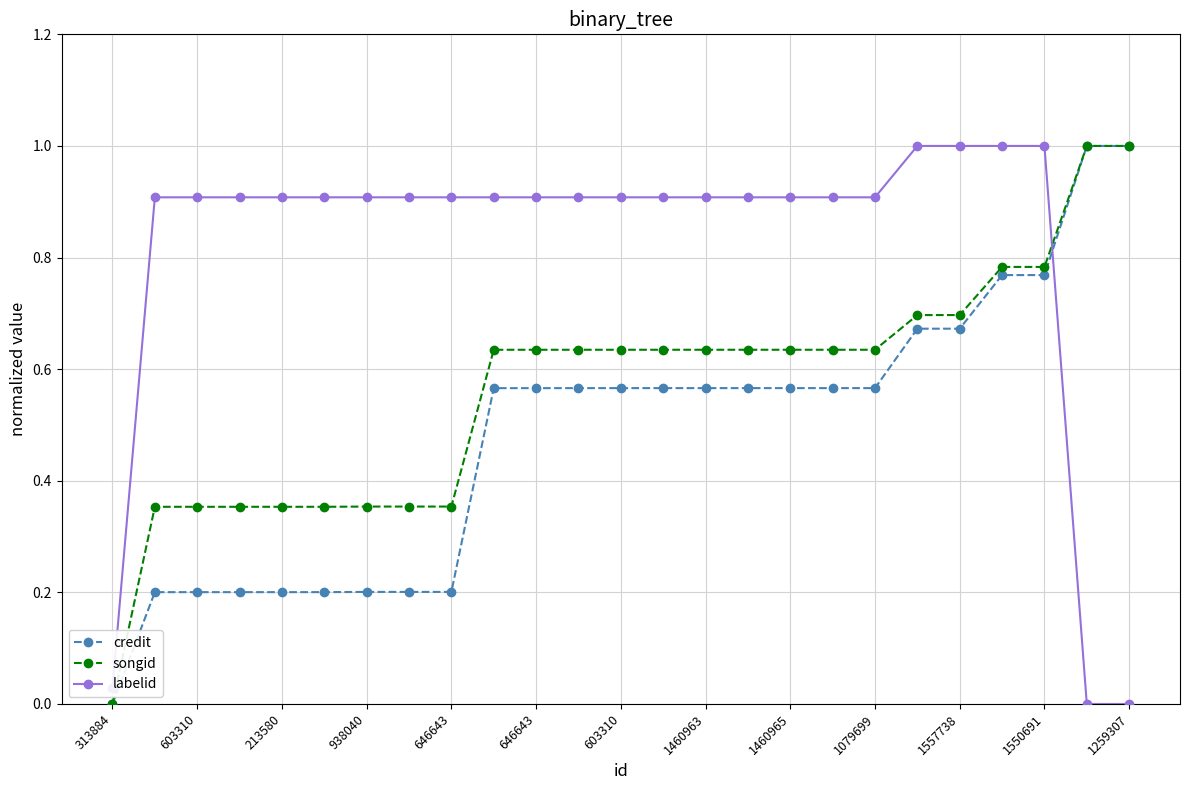

What is the value of the labelid point at the 20th from the left?

1.0